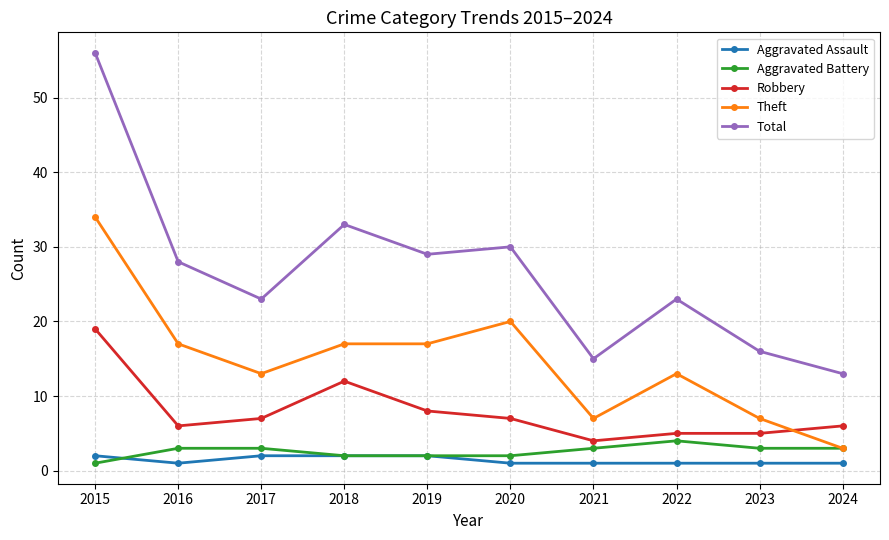

How many lines are shown in the chart?

5